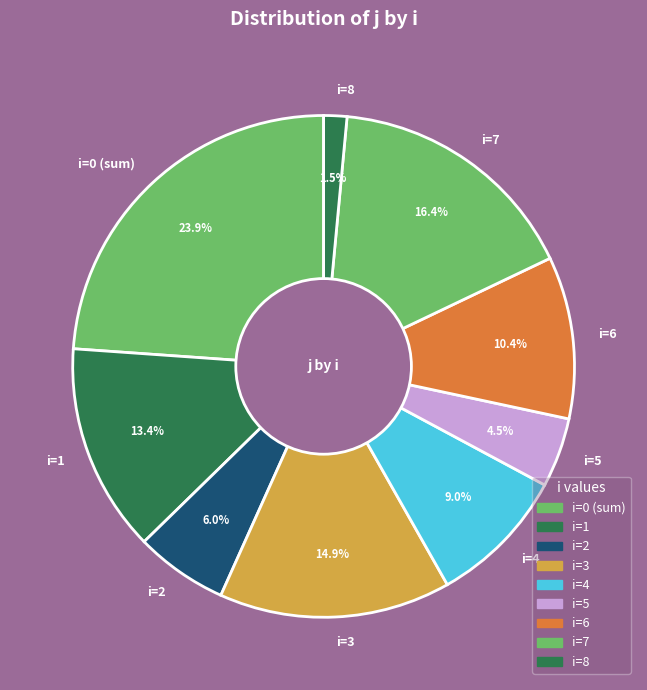

To the nearest percent, what is the difference between the largest and smallest slice percentages?

22%